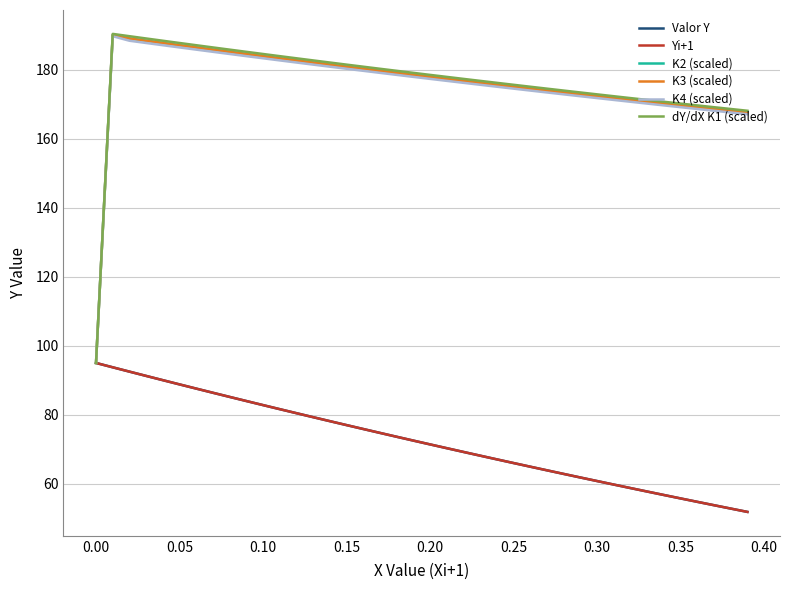

True or false: Yi+1 and K4 (scaled) cross at least once.

False